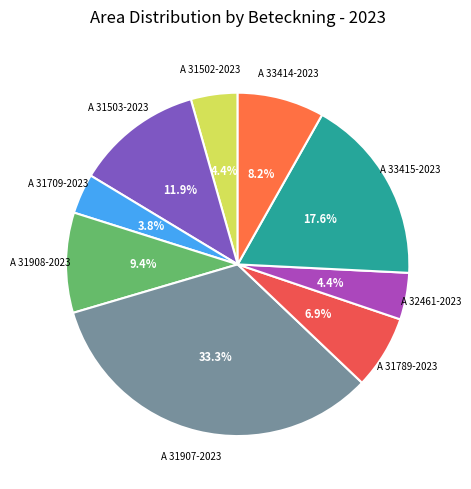

What percentage is the A 31908-2023 slice, to the nearest percent?

9%